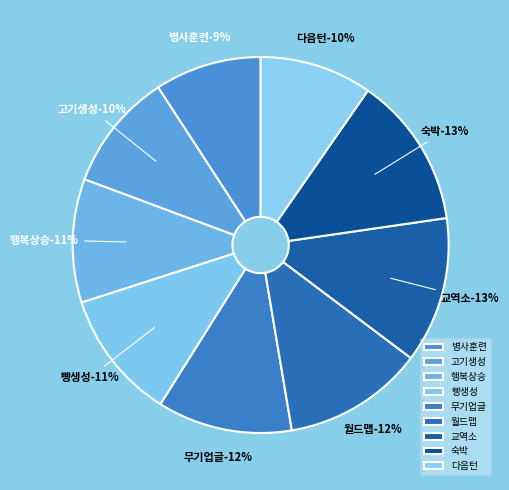

Approximately how many times larger is the value at 교역소 compared to 월드맵?

1.0